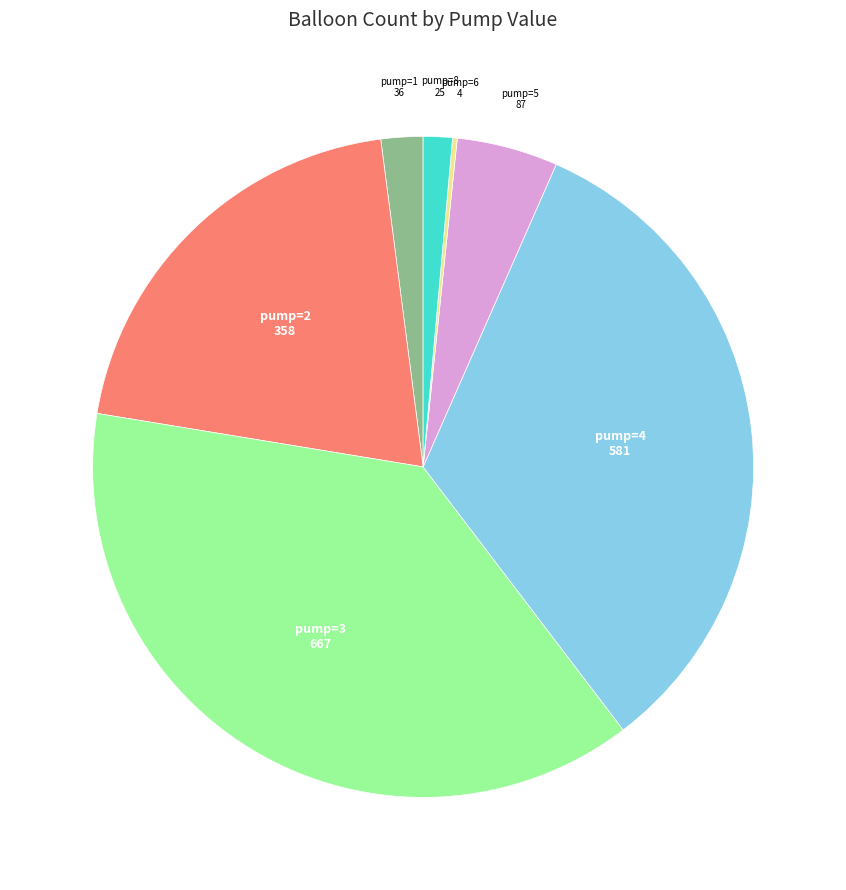

What is the largest slice in the pie chart?

pump=3